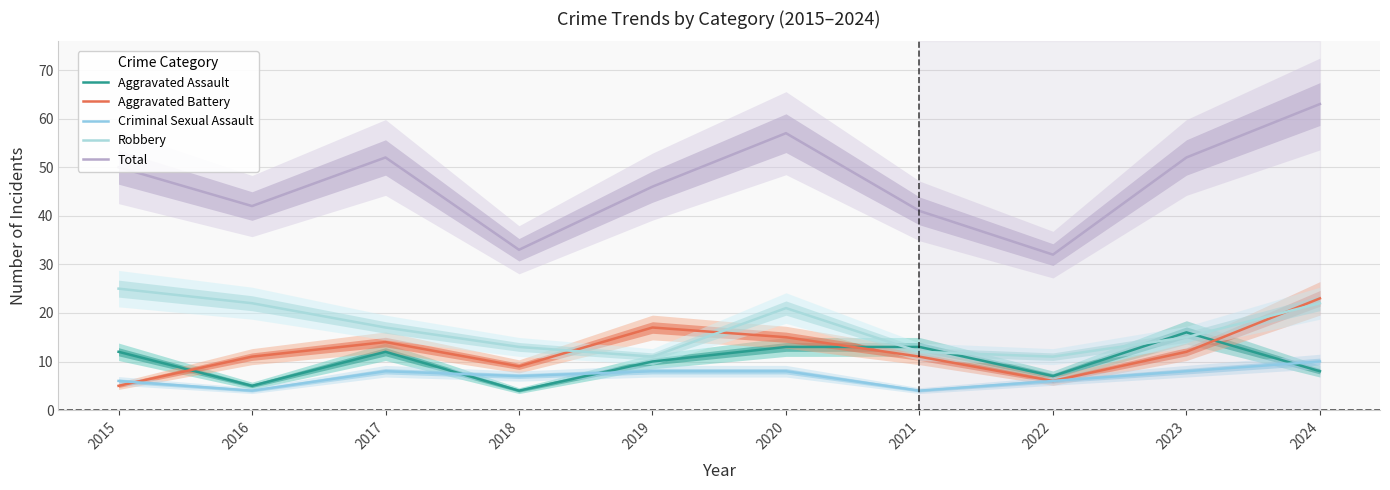

What value does the Total series have at 2017, to the nearest 10?

50